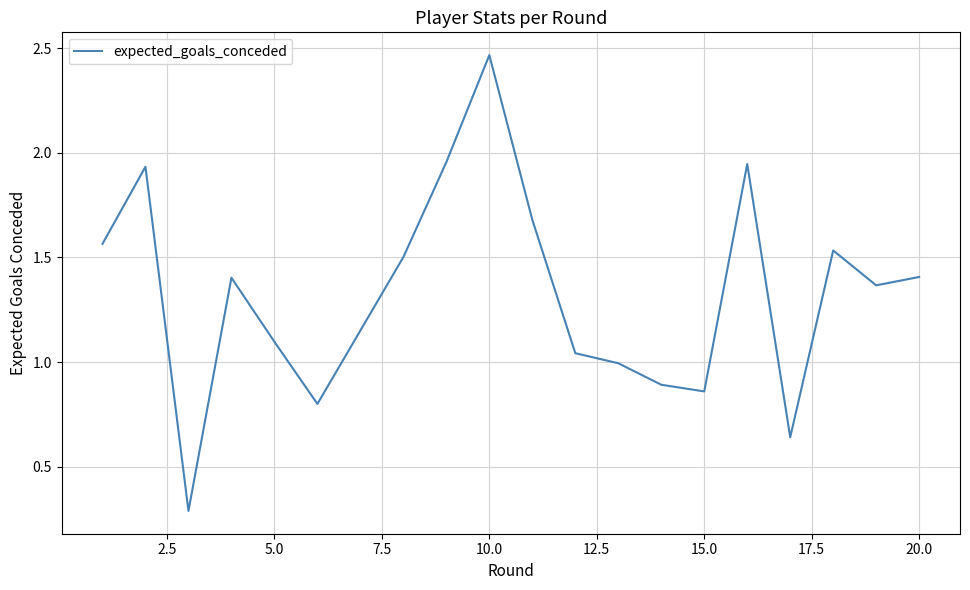

What is the smallest value displayed?

0.3